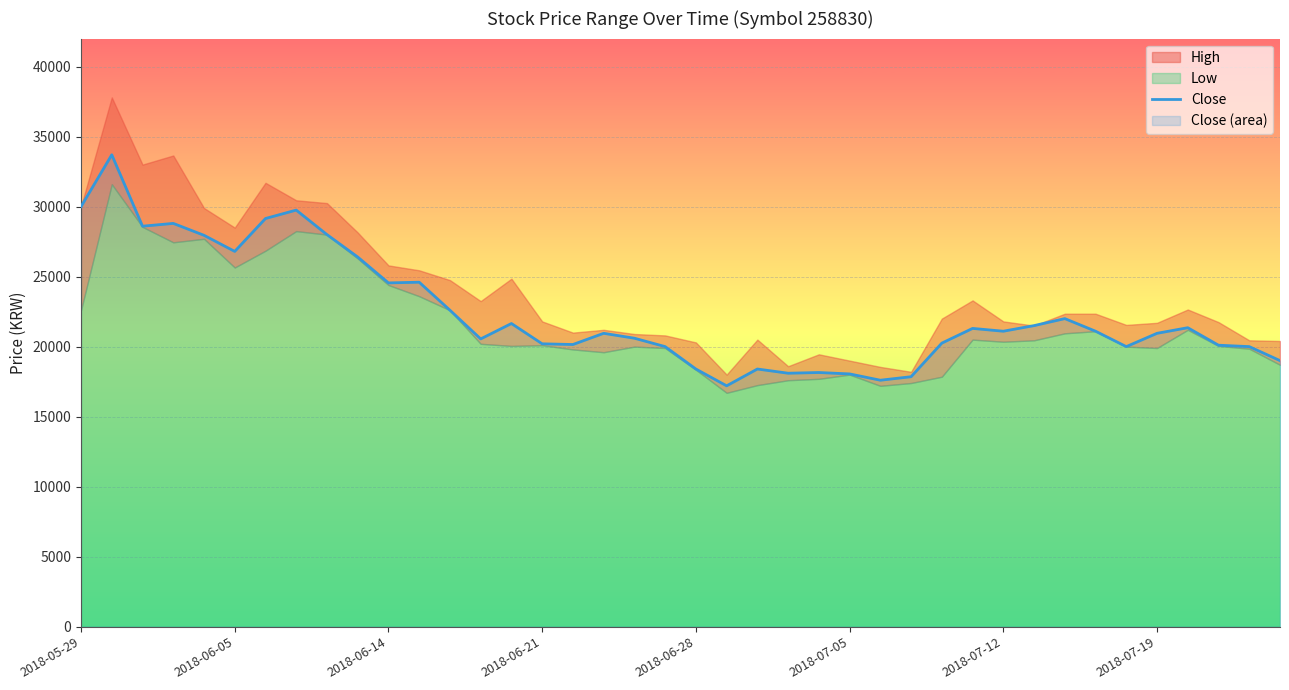

What is the lowest value of the Close series?

17200